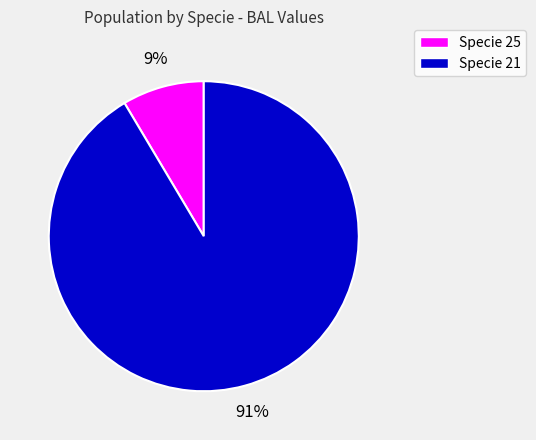

To the nearest percent, what is the average slice percentage?

50%